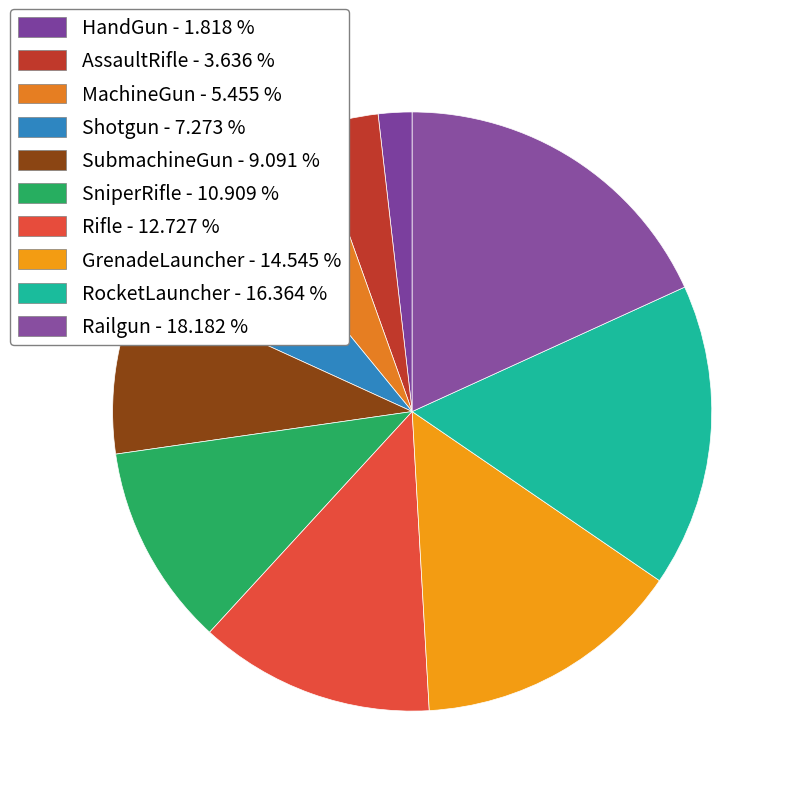

Is RocketLauncher the majority of the pie?

No